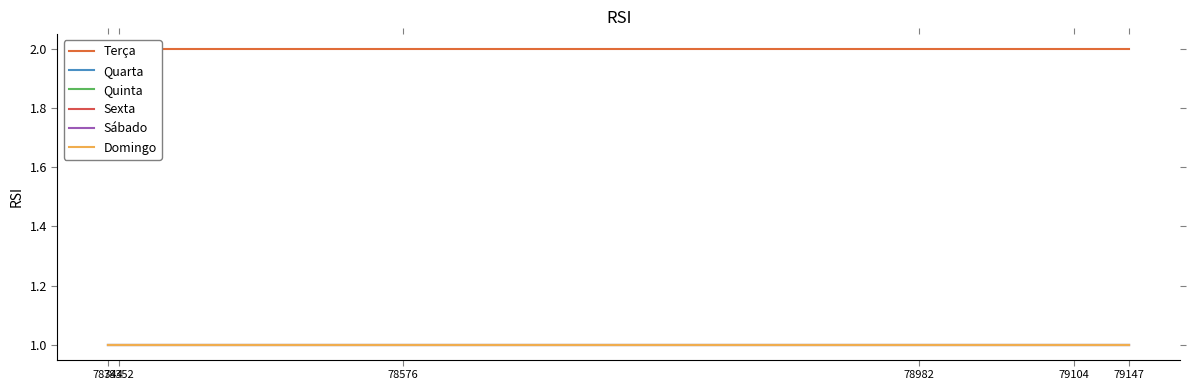

Is it true that Terça equals 3 at 78576?

False